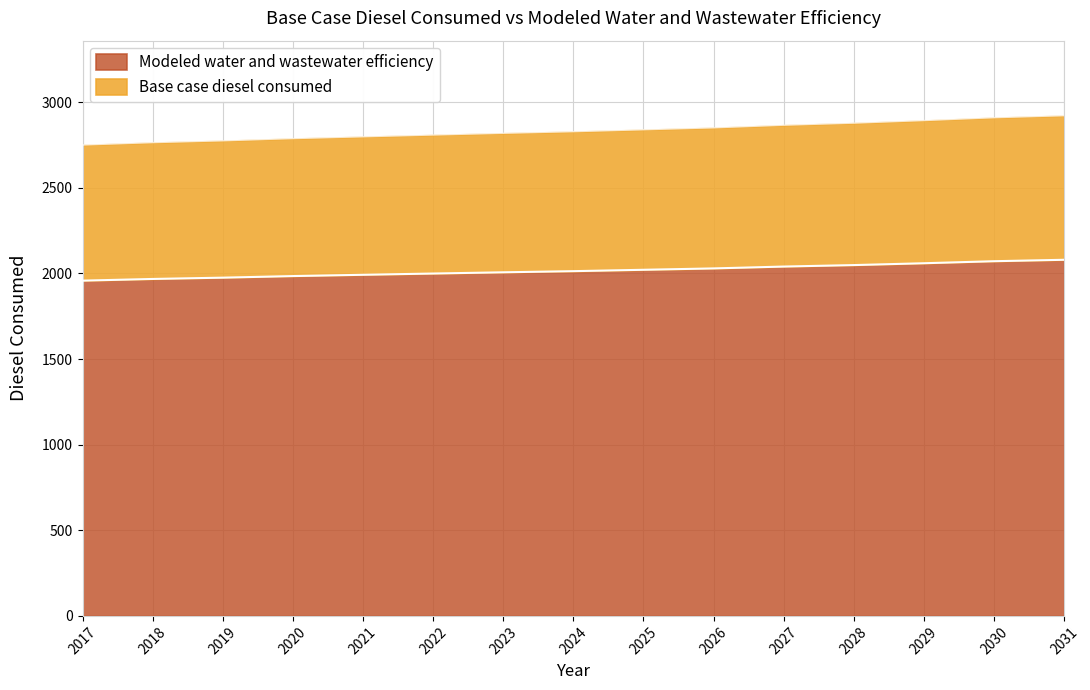

At which category does the chart reach its minimum across all series?

2017